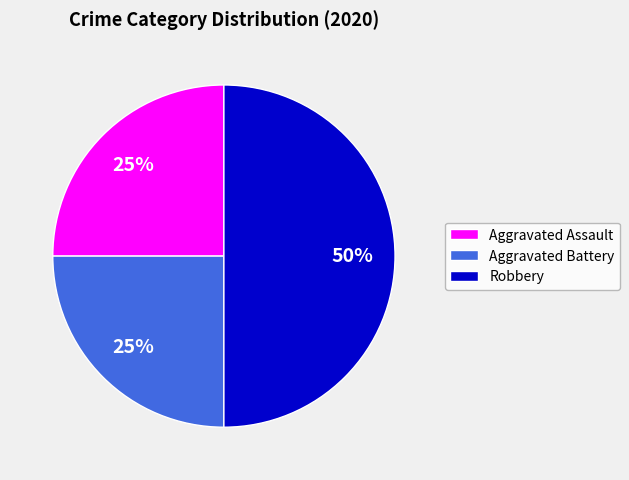

Combined, do Robbery and Aggravated Assault account for over 50%?

Yes